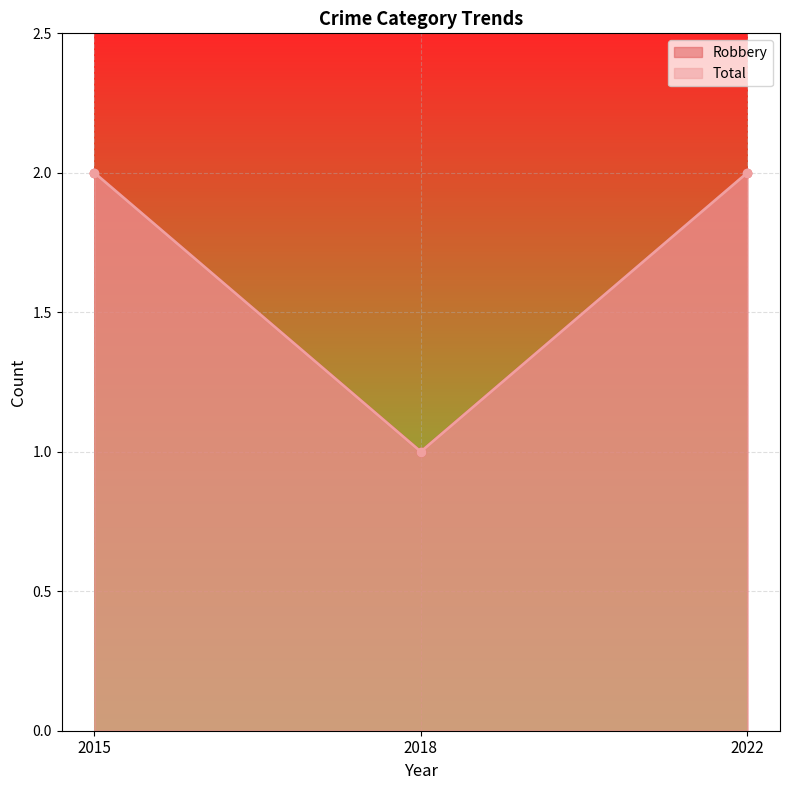

At 2015, list the series in order from smallest to largest.

Robbery, Total